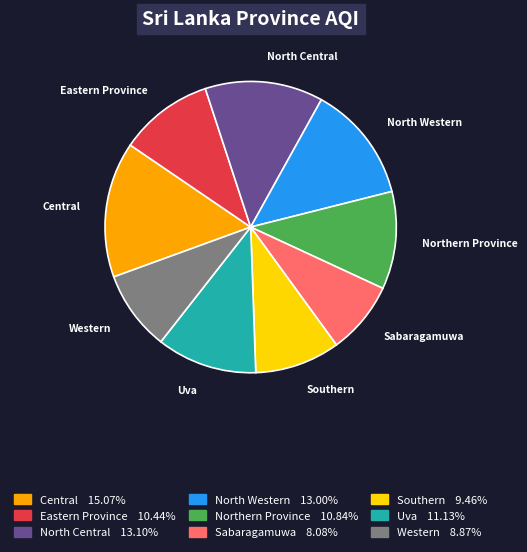

Is there any slice that represents more than half of the pie?

No